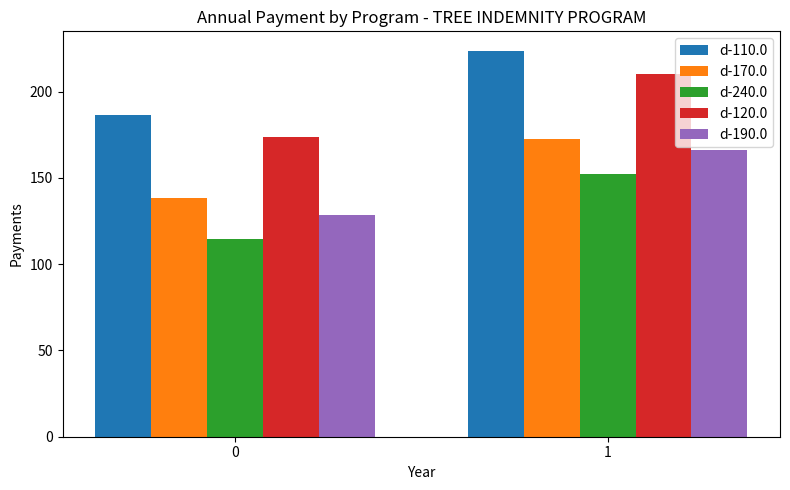

What is the average value of the d-110.0 series?

205.2